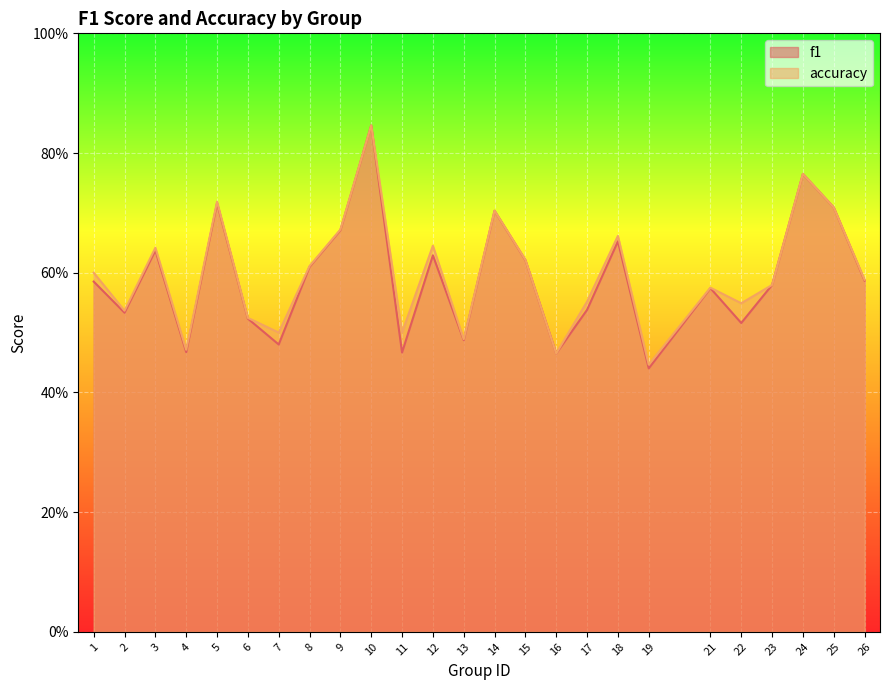

True or false: accuracy and f1 cross at least once.

True